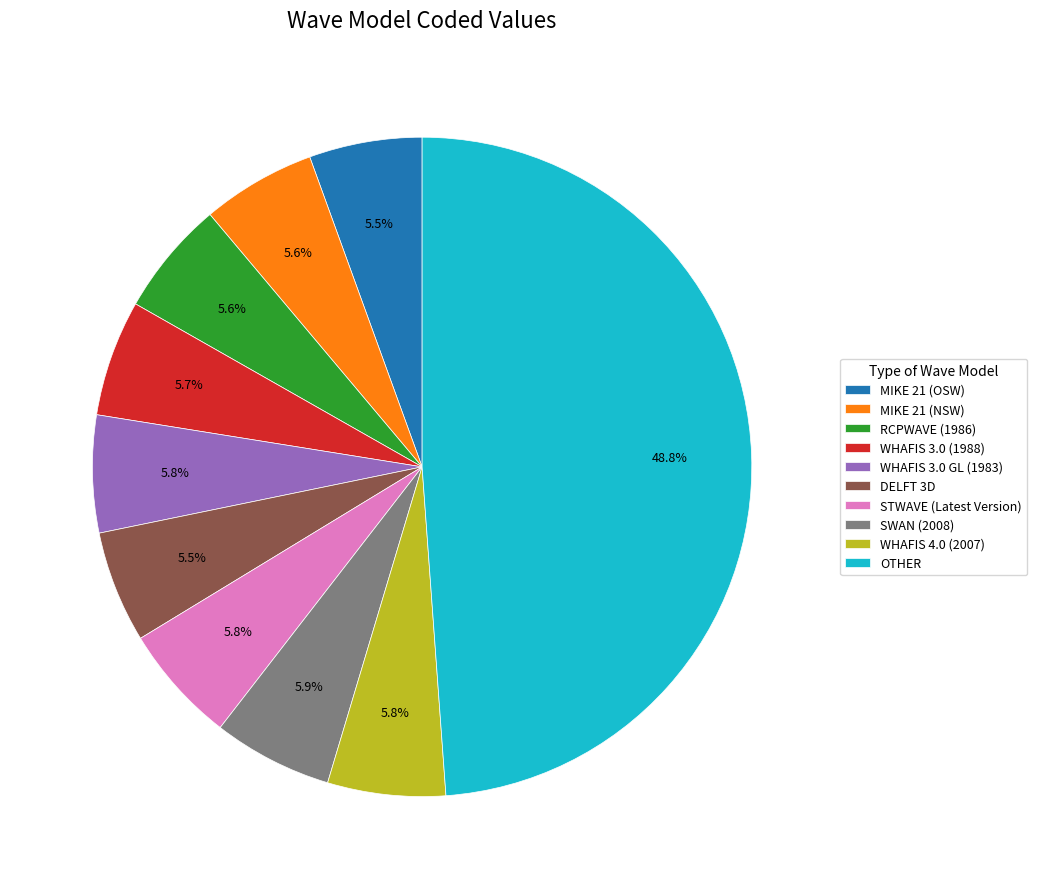

Which has a higher value, OTHER or STWAVE (Latest Version)?

OTHER